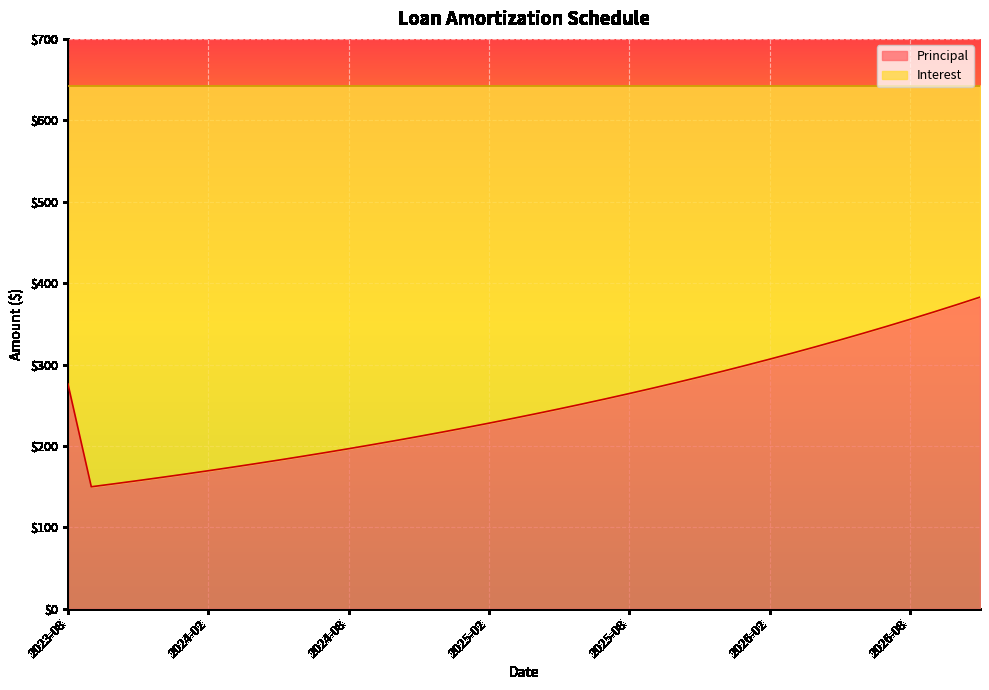

What is the maximum value for Principal?

382.8